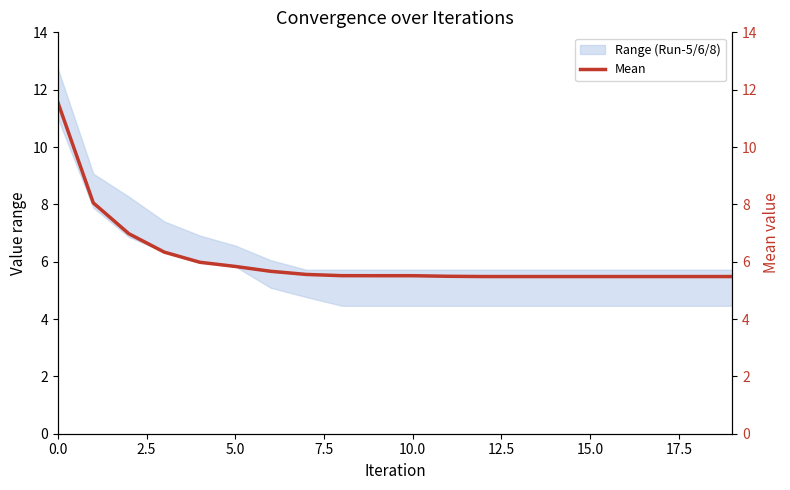

What is the greatest value displayed?

11.6